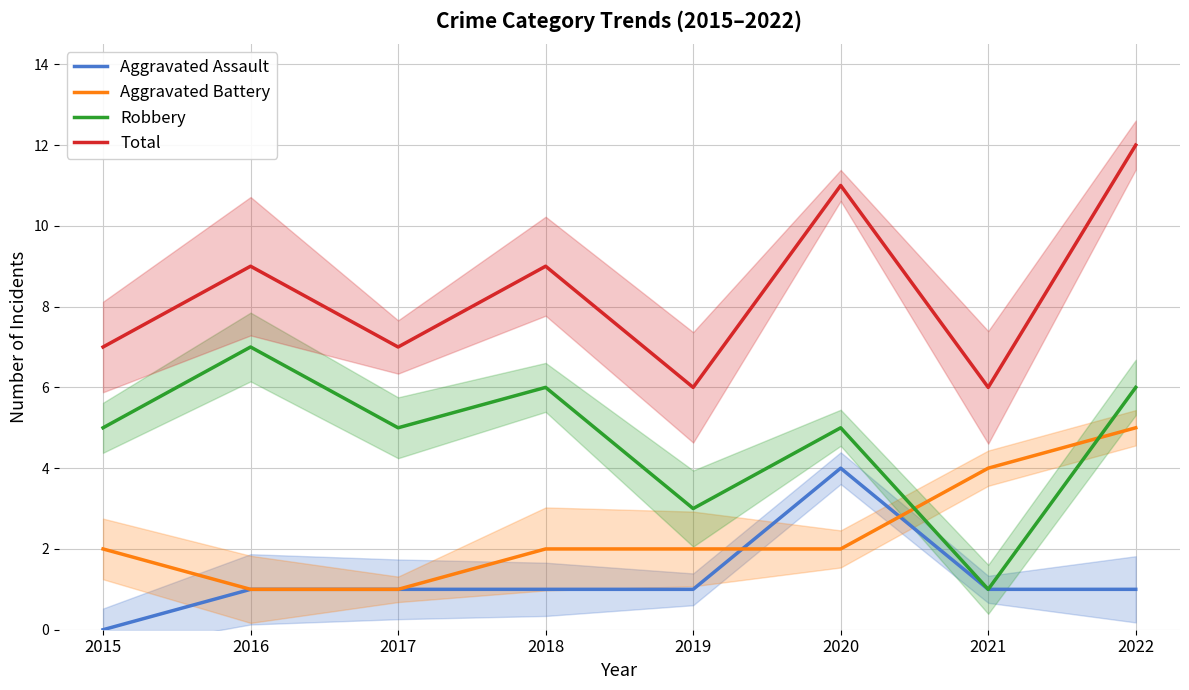

Is it true that Aggravated Assault equals 1 at 2016?

True